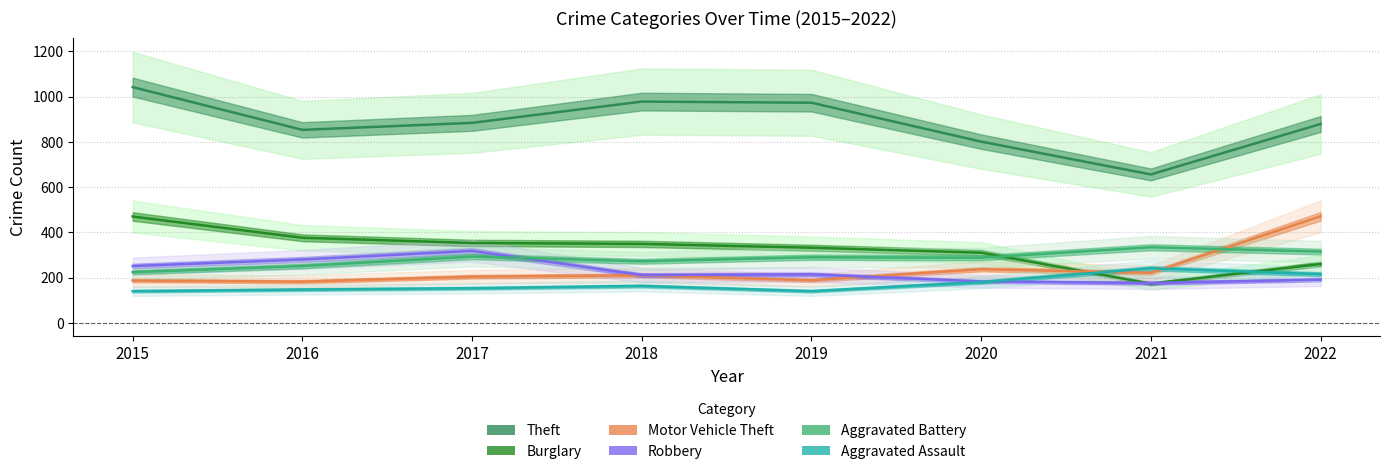

The value of Motor Vehicle Theft at 2018 is 210. True or false?

True